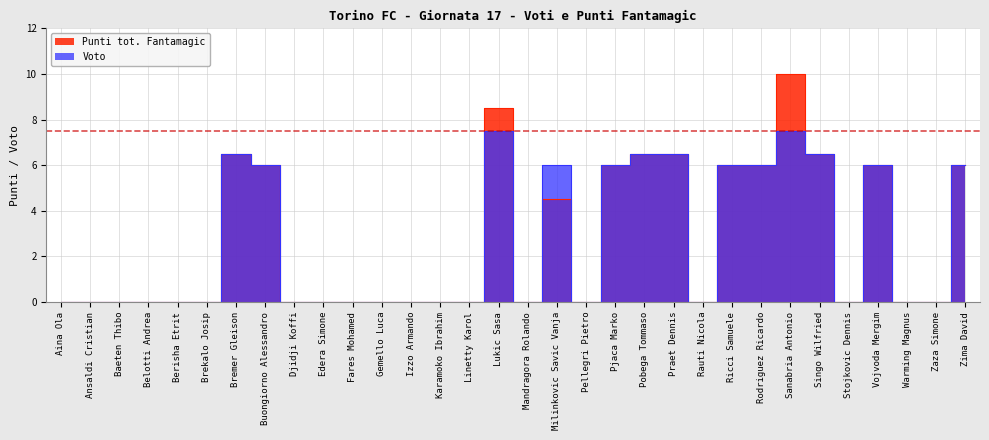

Between Bremer Gleison and Ansaldi Cristian, which is larger?

Bremer Gleison